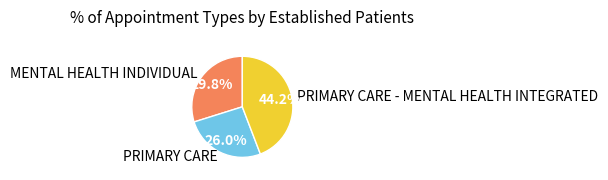

Is it true that PRIMARY CARE - MENTAL HEALTH INTEGRATED is 33% of the pie?

False